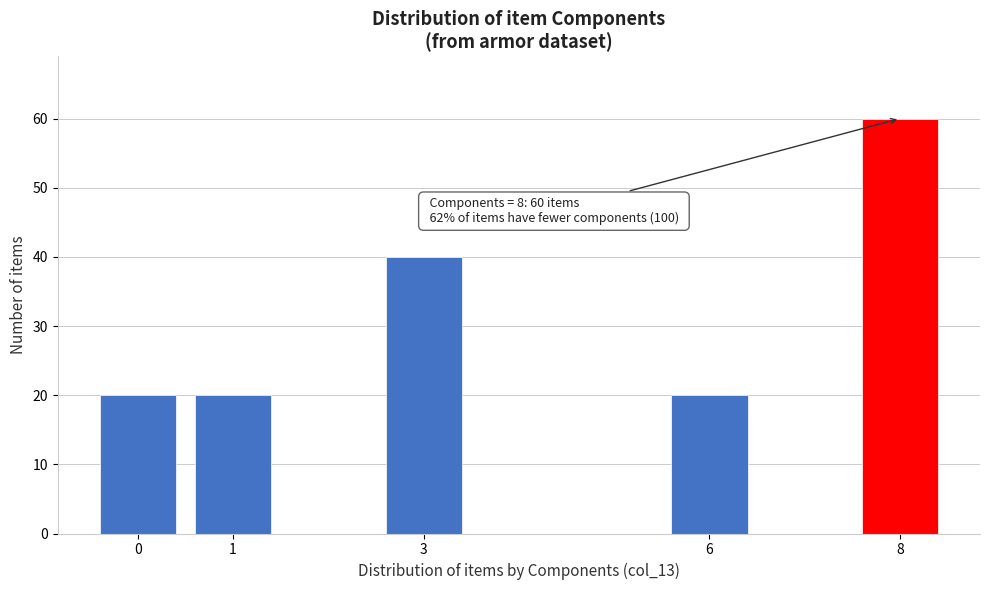

Reading left to right, extract all data points from this chart.

0=20	1=20	3=40	6=20	8=60